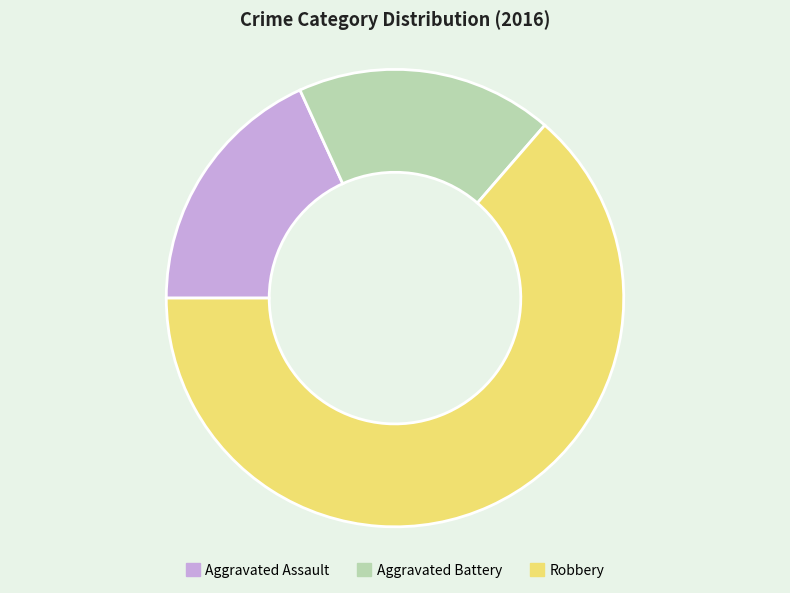

Which has a higher value, Robbery or Aggravated Assault?

Robbery